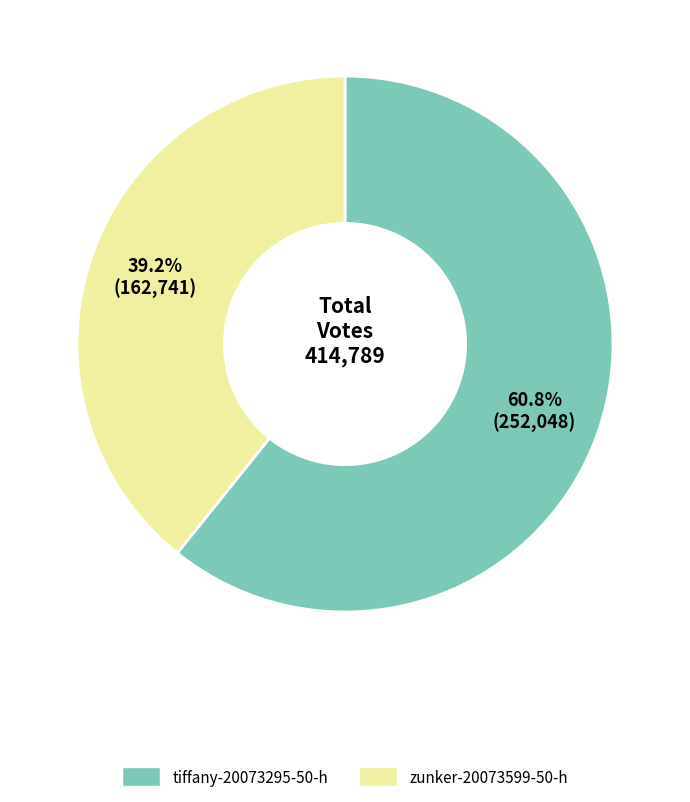

Combined, what portion of the pie is tiffany-20073295-50-h and zunker-20073599-50-h?

100.0%